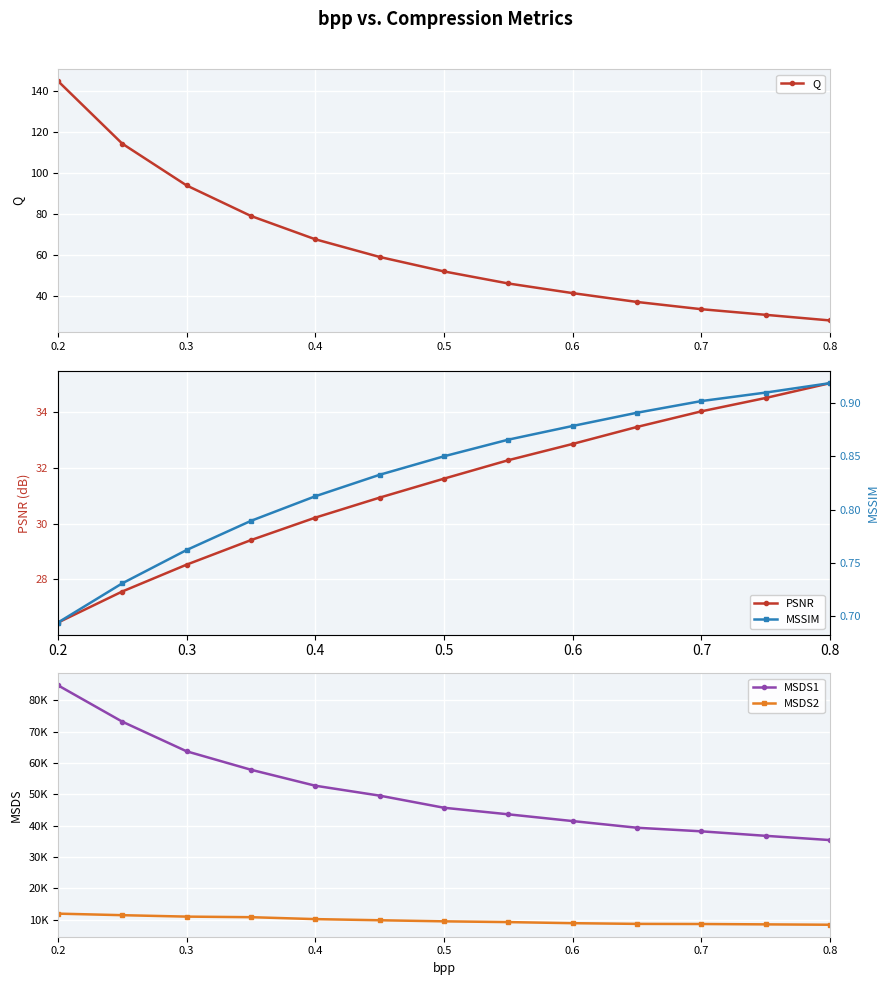

What is the lowest value of the Q series?

28.3